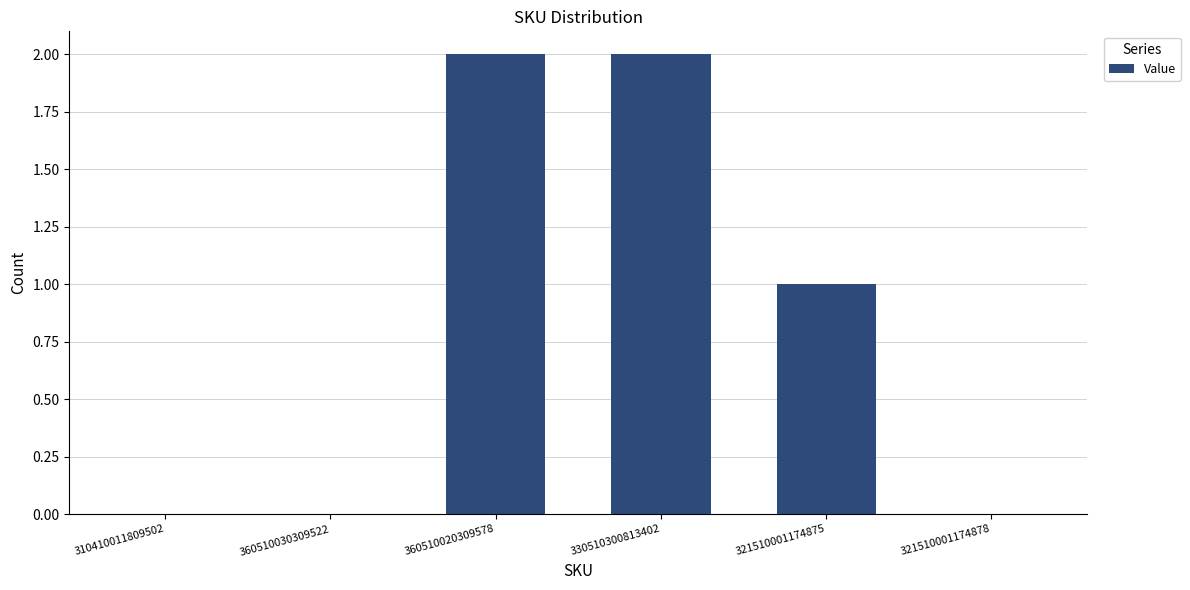

At which label is the value closest to 1?

321510001174875